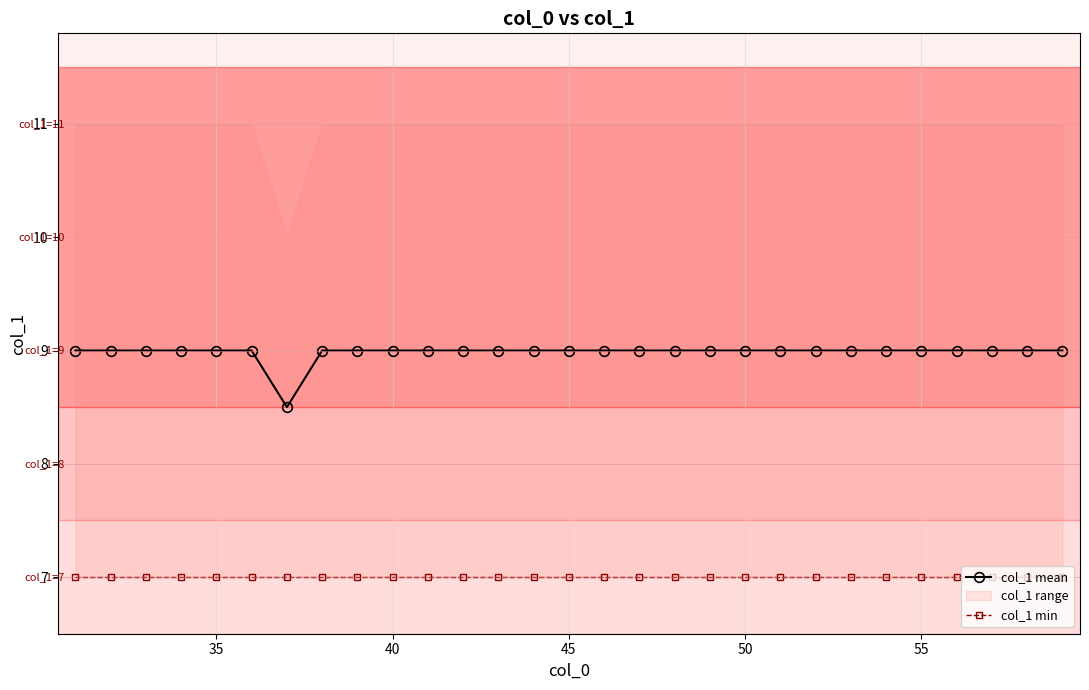

What is the minimum value for col_1 mean?

8.5